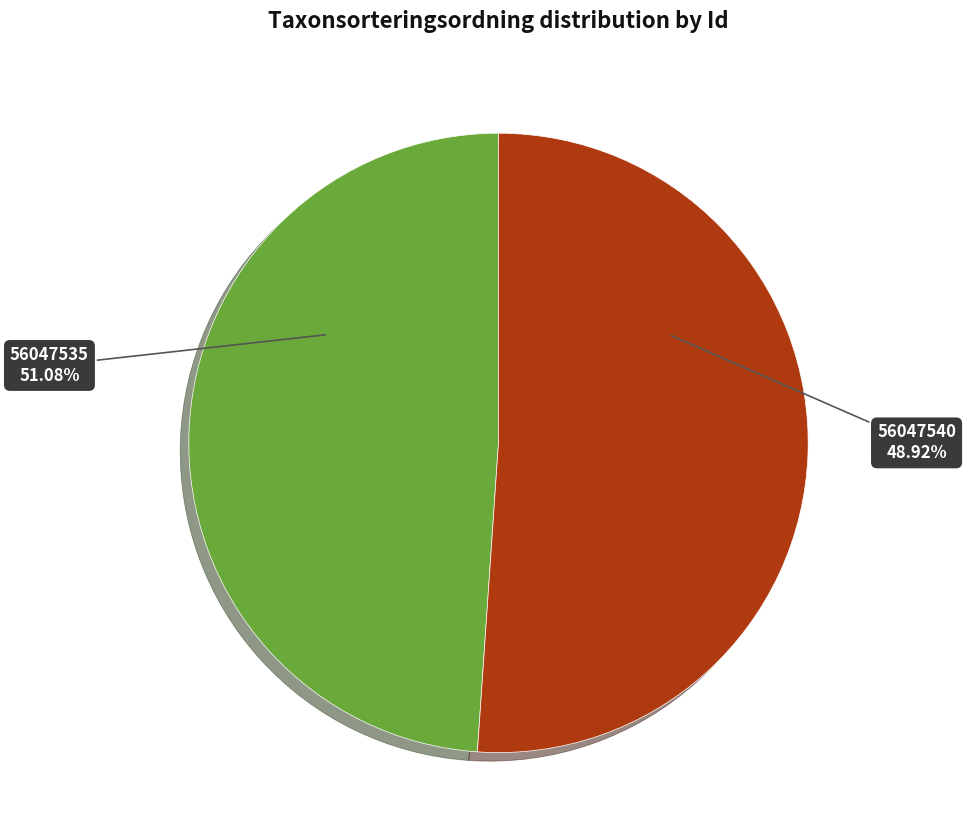

Rank the categories by value from lowest to highest.

56047540, 56047535